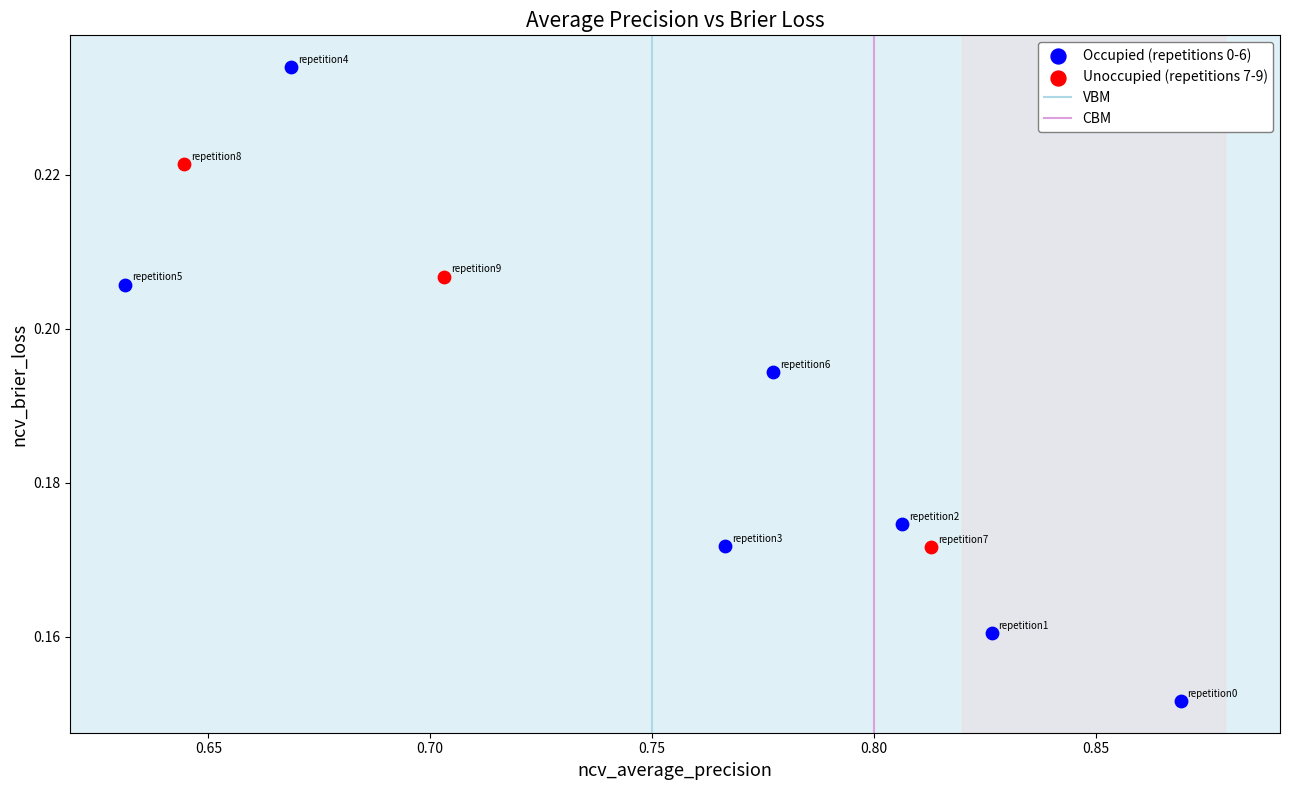

Which series contains the highest Y value?

Occupied (repetitions 0-6)